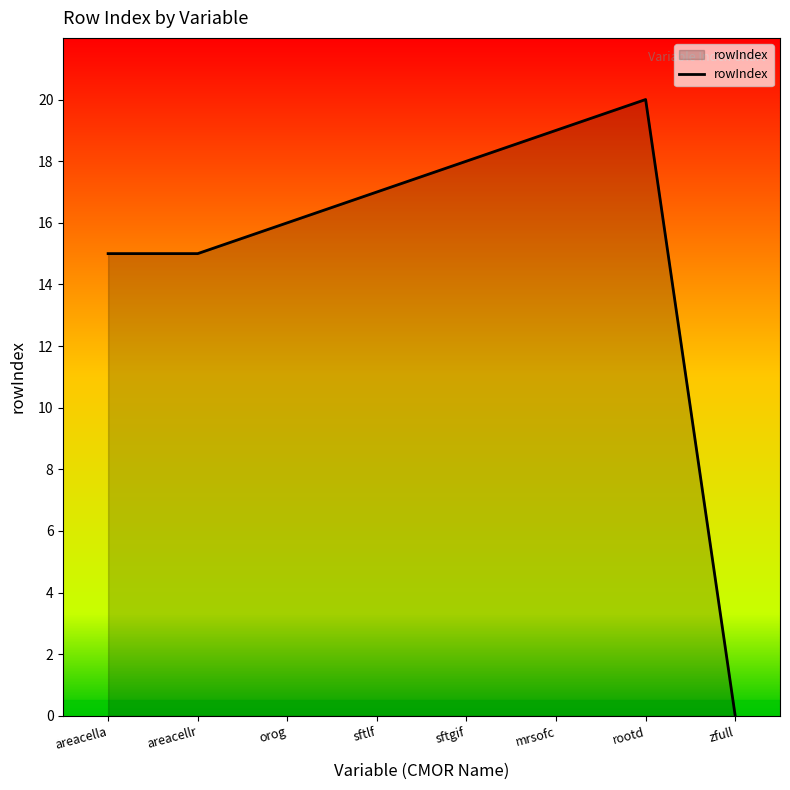

True or false: the data shows 17 at sftlf.

True